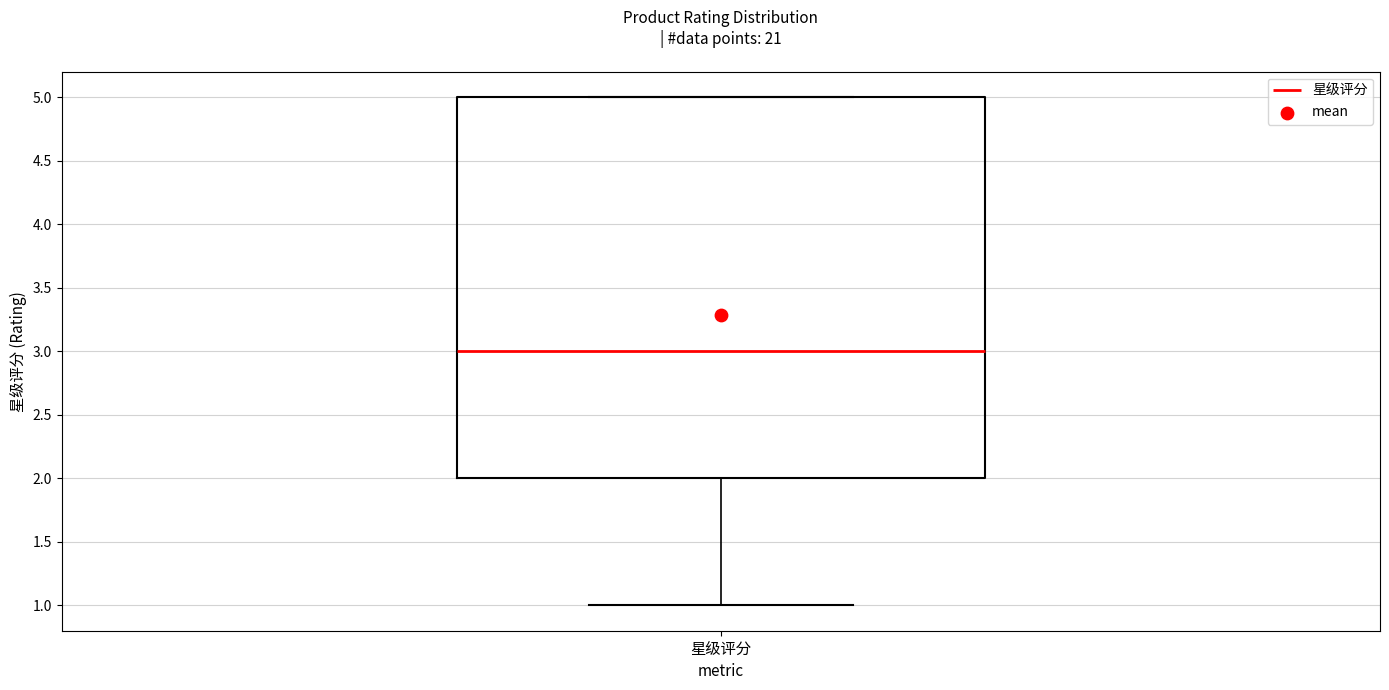

Read this box plot against the y-axis: the position of the median line, the range covered by the box, and the ends of both whiskers. The values are not printed on the chart, so give them approximately, as read against the axis.

median 3, box 2 to 5, whiskers 1 to 5